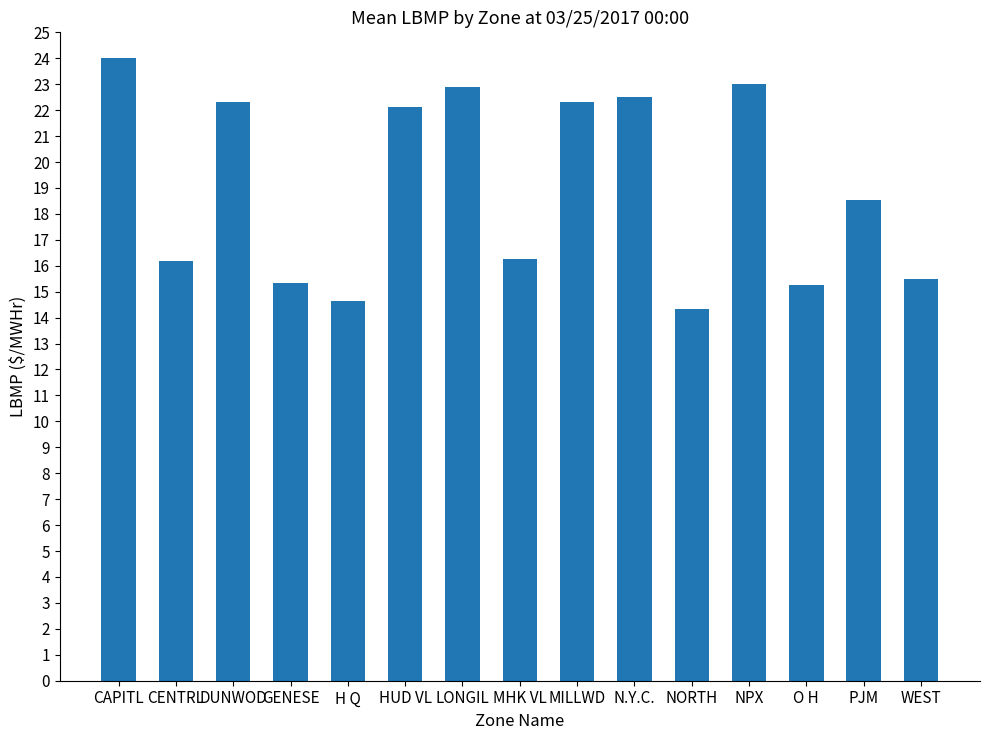

How many data points does each series have?

15